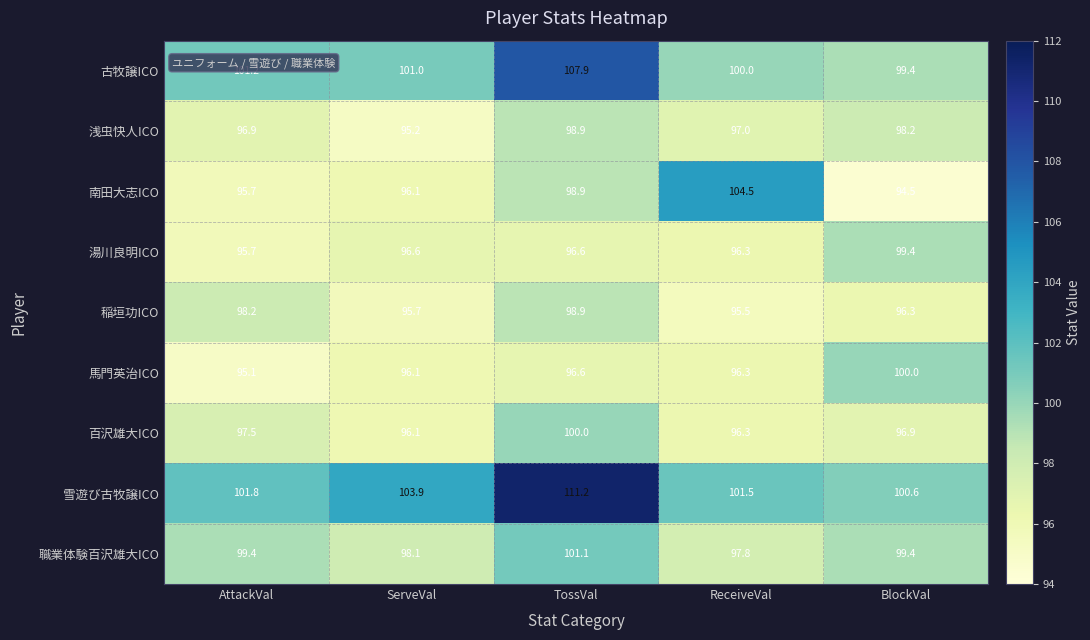

Where does the 馬門英治ICO series first go above 96?

ServeVal